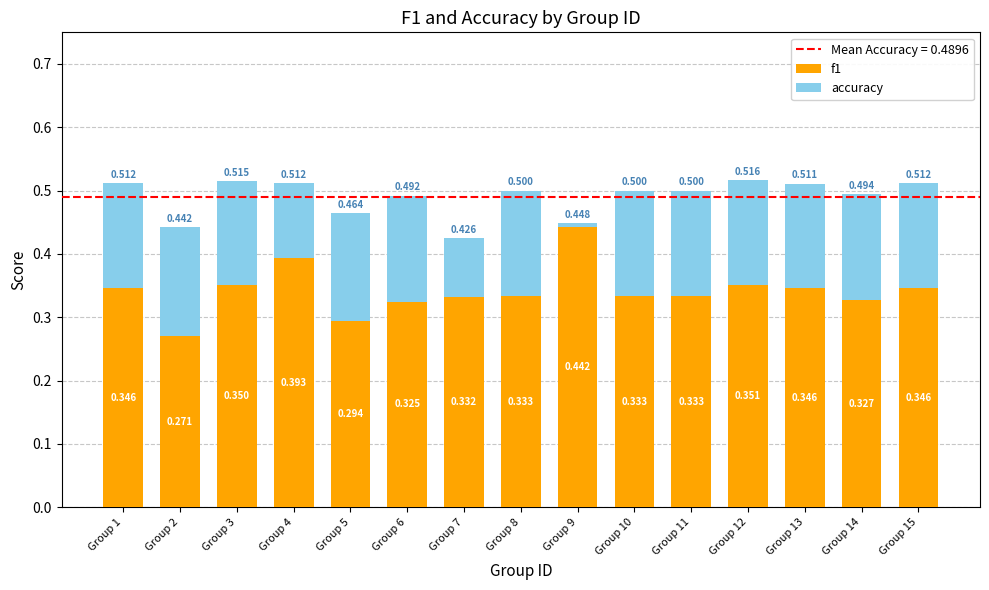

Which has a higher value, Group 5 or Group 1?

Group 1